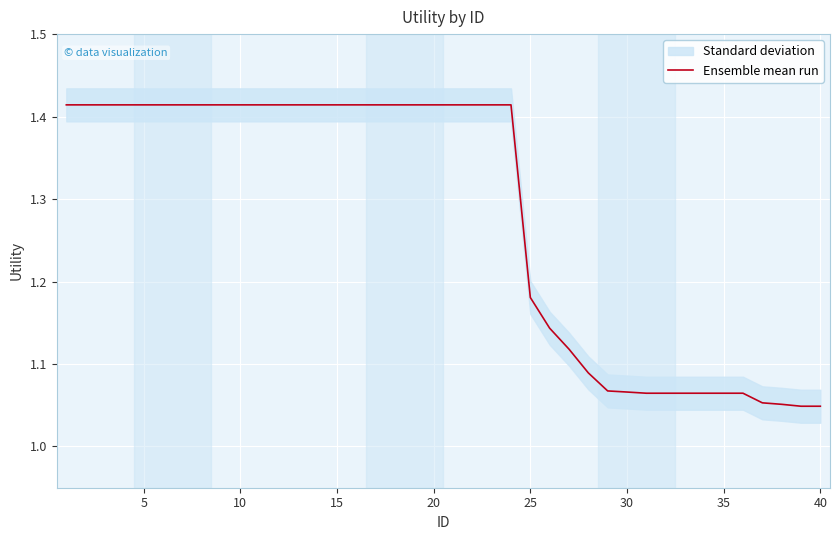

The value of Ensemble mean run at 40 is 0.6. True or false?

False